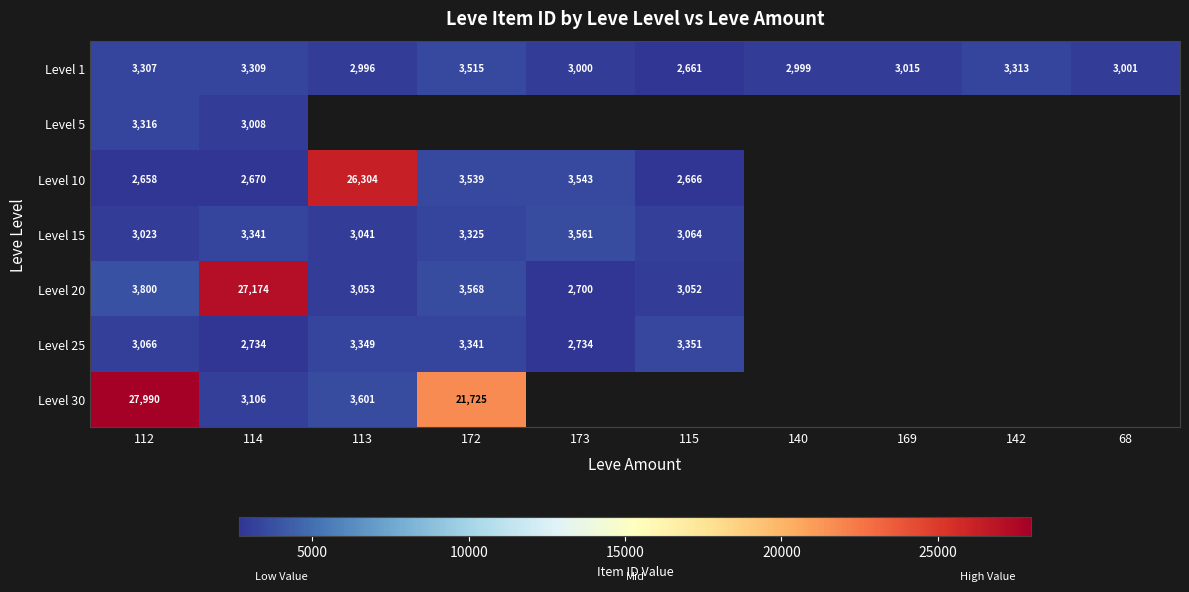

Is the value of Level 1 at 140 greater than the value of Level 10 at 115?

Yes